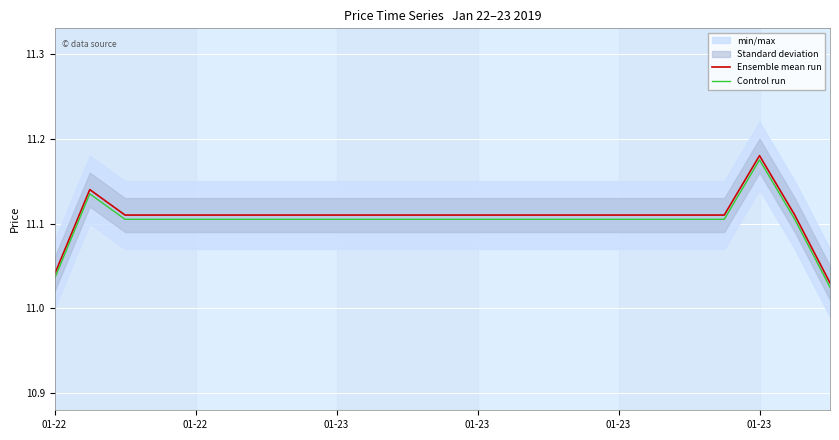

How many interior local peaks does the Ensemble mean run series have?

2